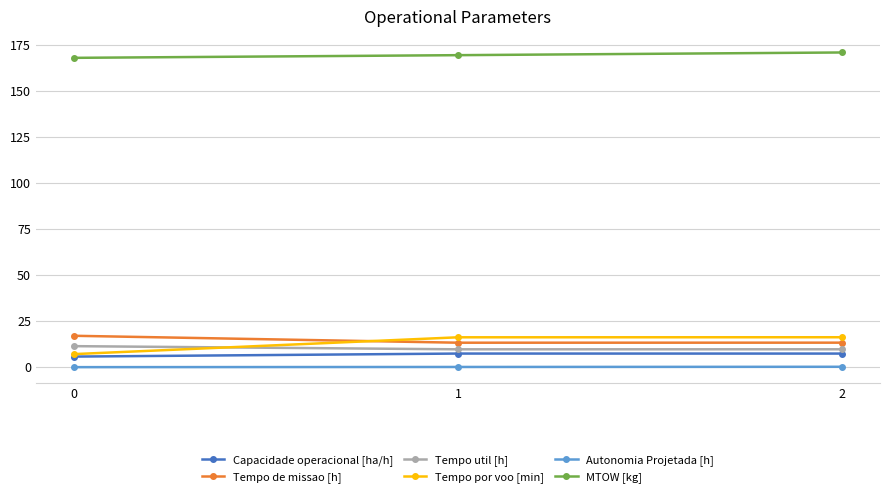

What is the minimum value for Tempo util [h]?

9.8